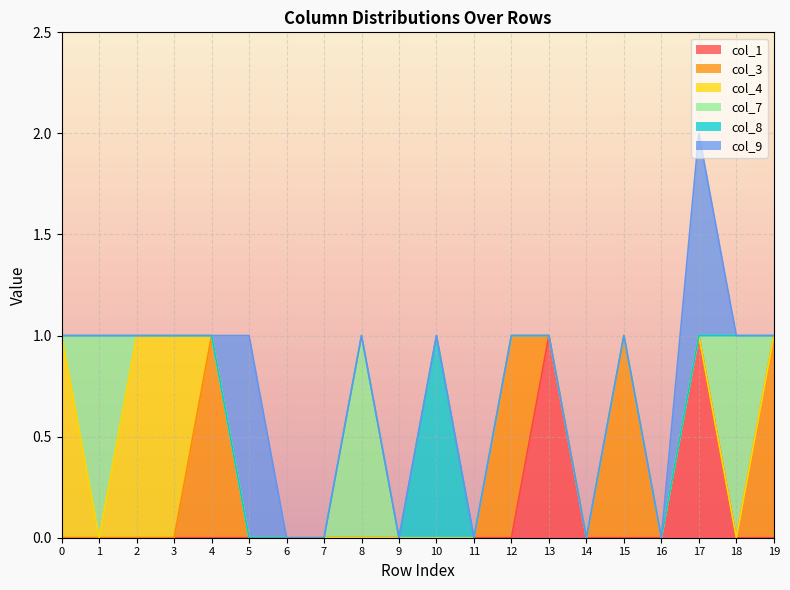

Is it true that col_3 equals 1 at 12?

True